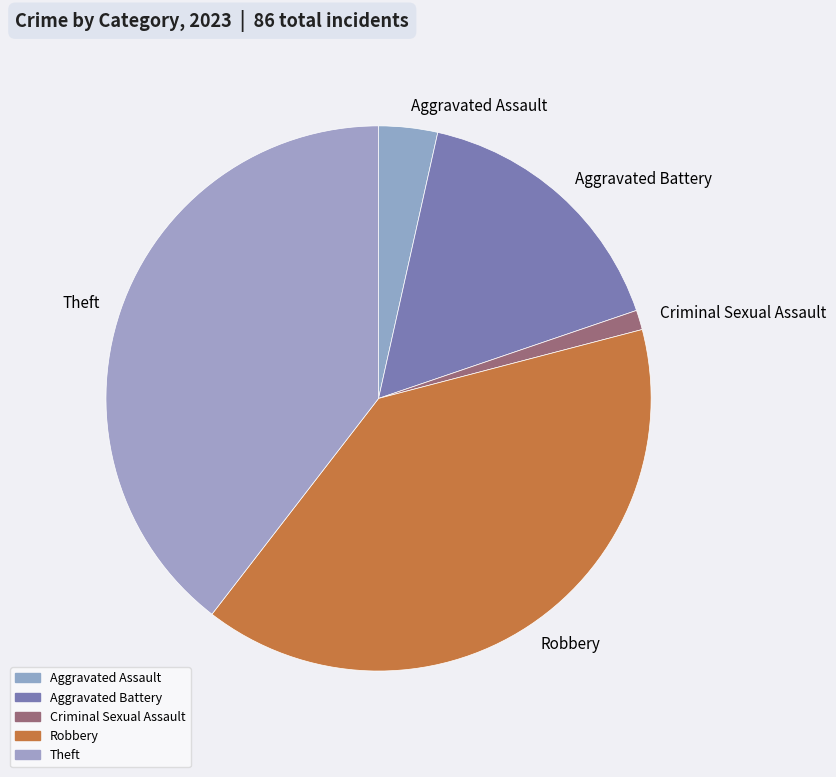

Which category has the smallest portion of the pie?

Criminal Sexual Assault